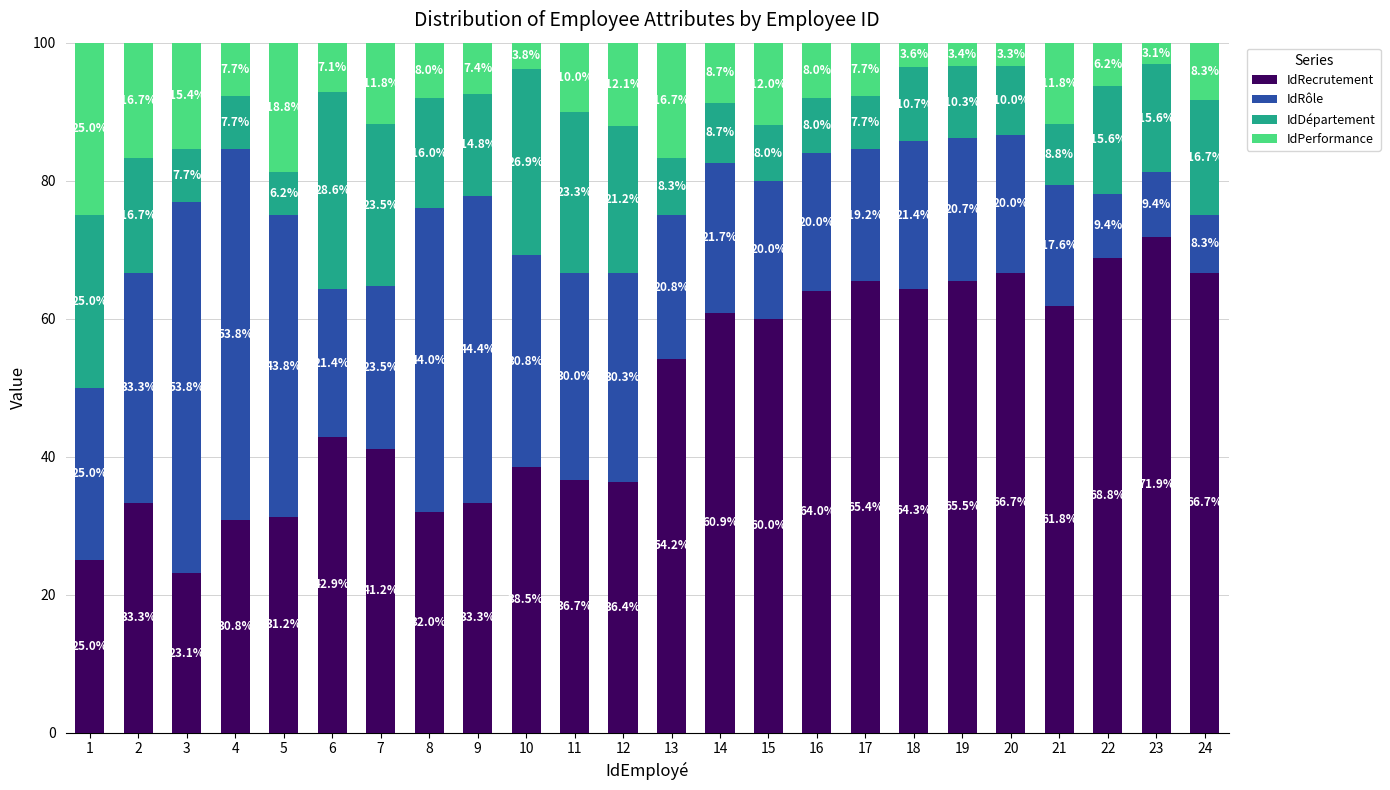

How many distinct data groups are displayed?

4